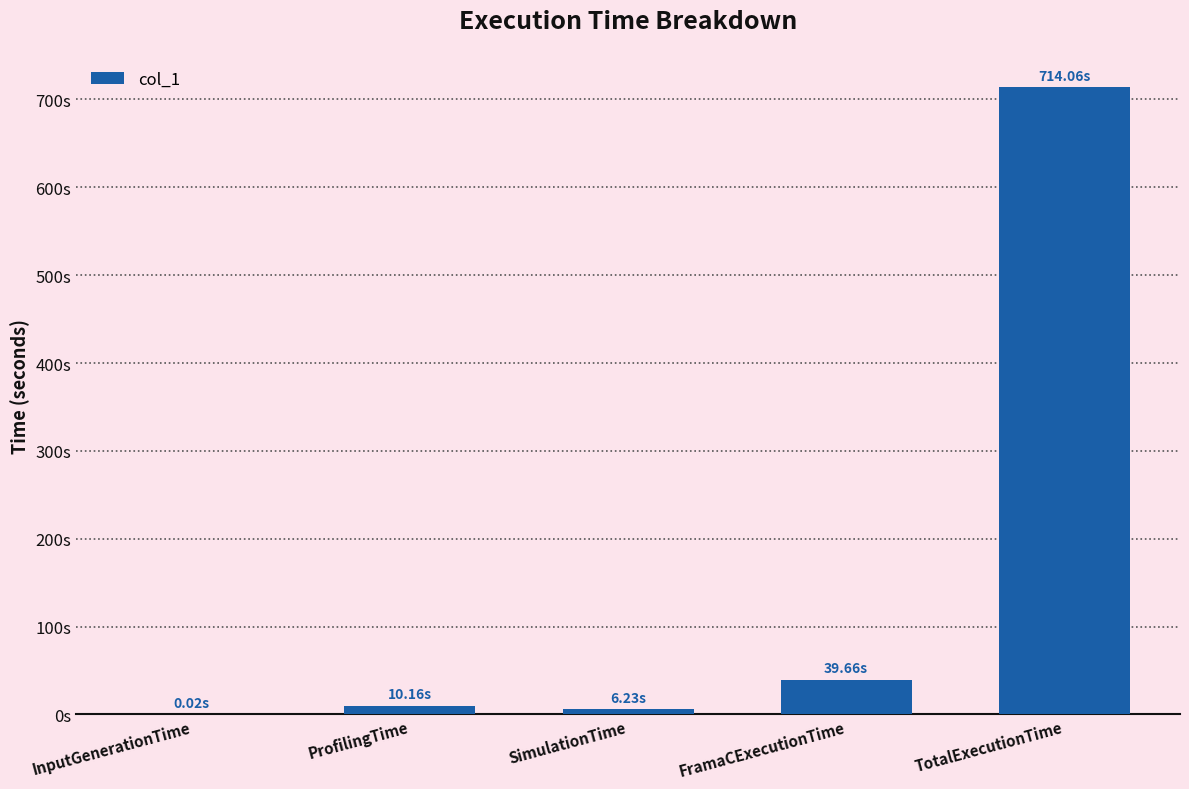

Reading left to right, list all the values displayed in this chart.

InputGenerationTime=0.0	ProfilingTime=10.2	SimulationTime=6.2	FramaCExecutionTime=39.7	TotalExecutionTime=714.1